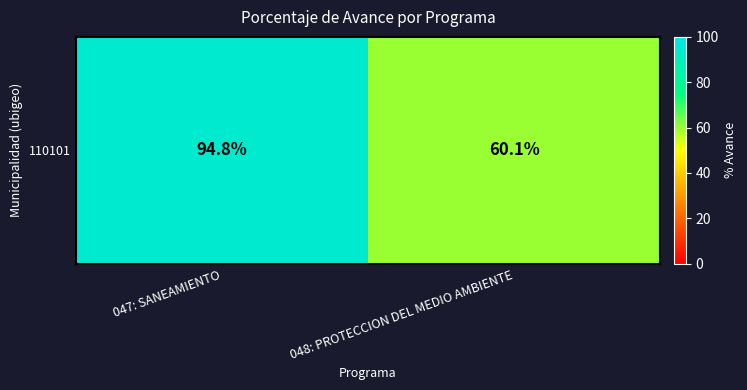

The chart shows a value of 94.8 at 047: SANEAMIENTO. True or false?

True